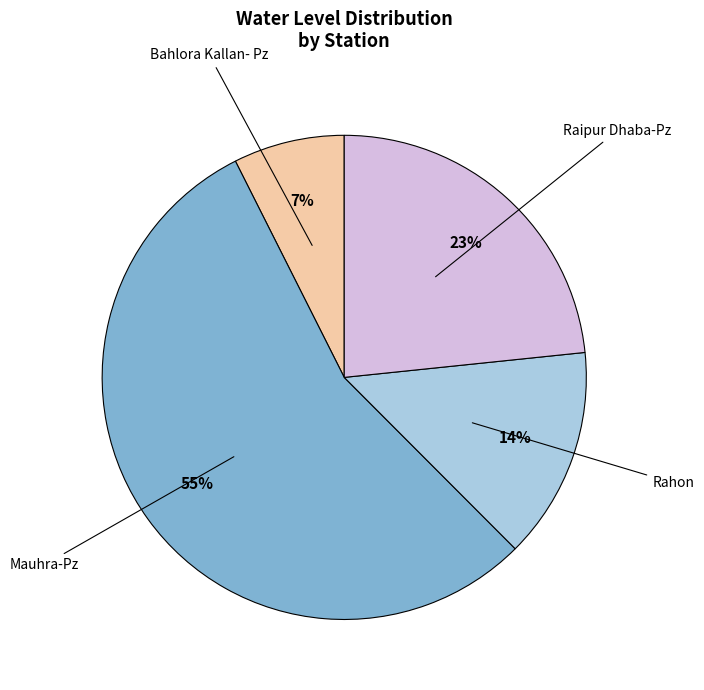

To the nearest percent, what is the difference between the largest and smallest slice percentages?

48%